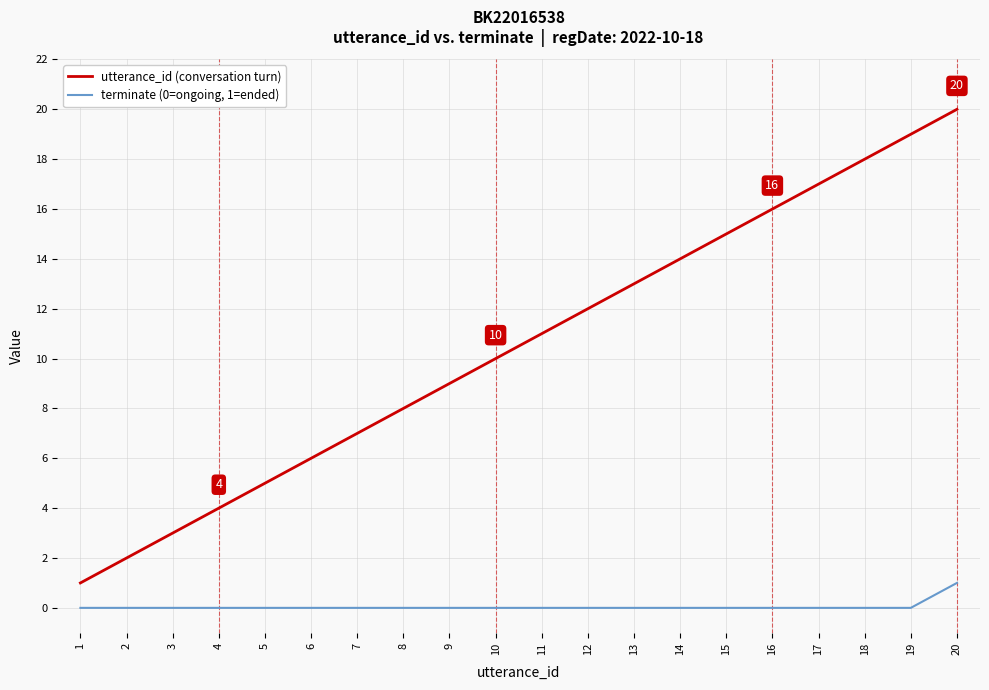

Which series has the largest range (max minus min)?

utterance_id (conversation turn)